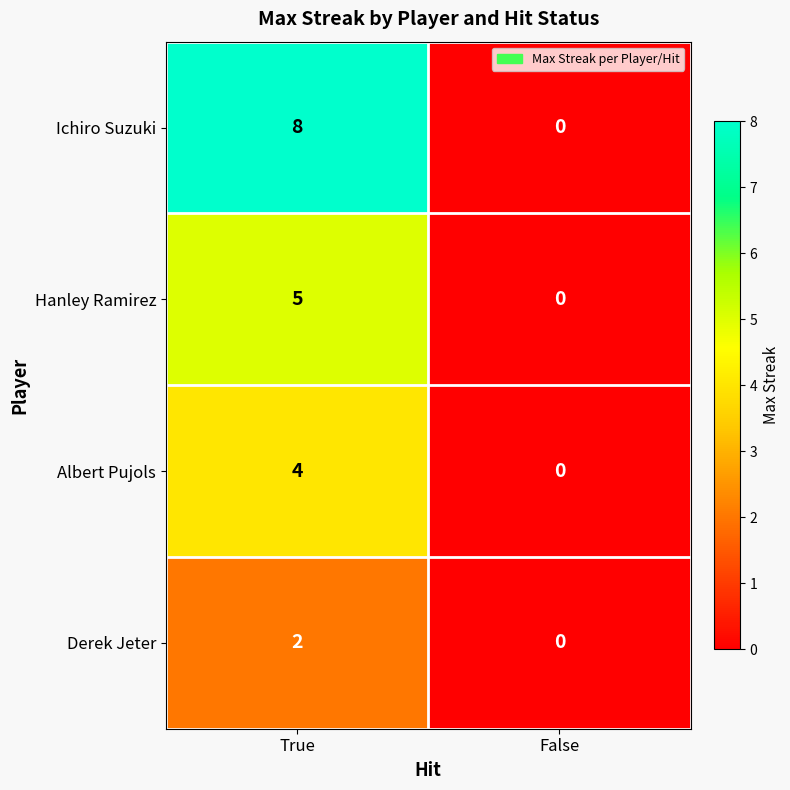

Which series has the widest spread of values?

Ichiro Suzuki